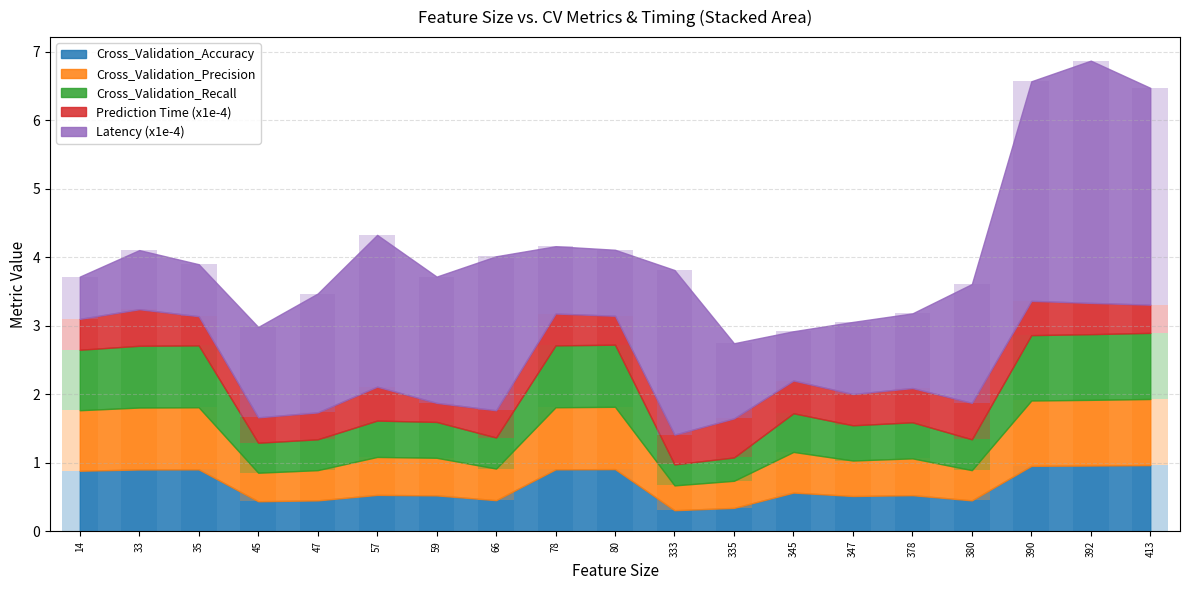

What is the smallest value displayed?

0.3